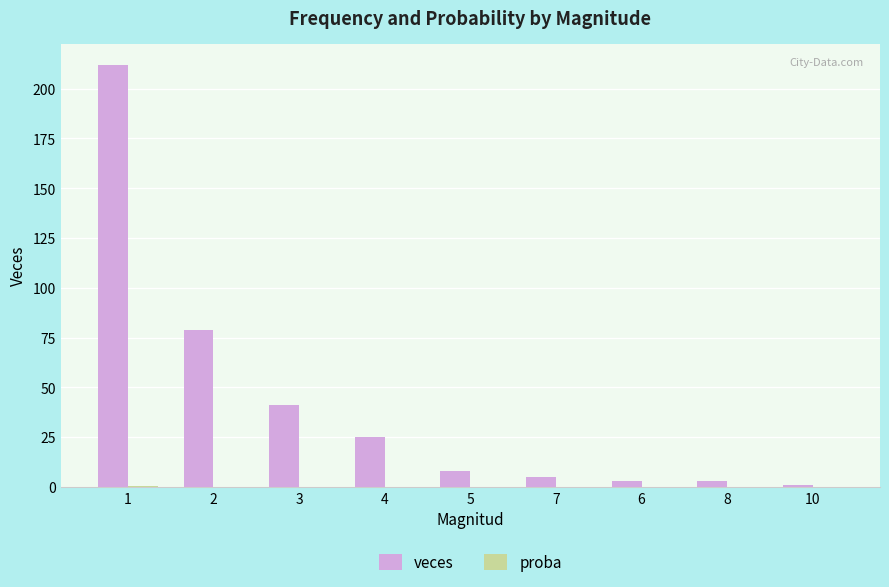

The value of veces at 7 is 5.0. True or false?

True